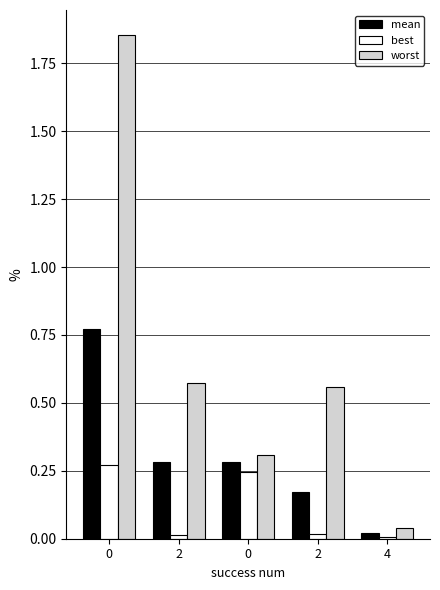

What is the difference between the highest and lowest values at 0?

1.6